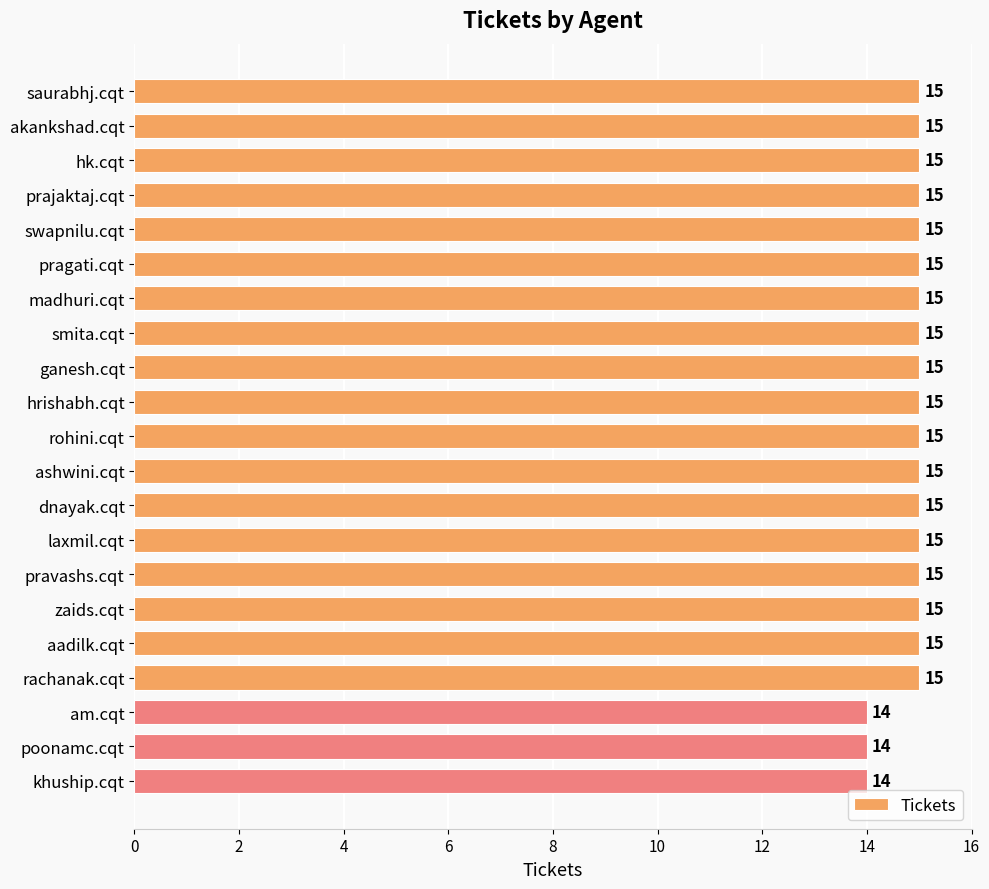

What is the approximate value at ganesh.cqt?

15